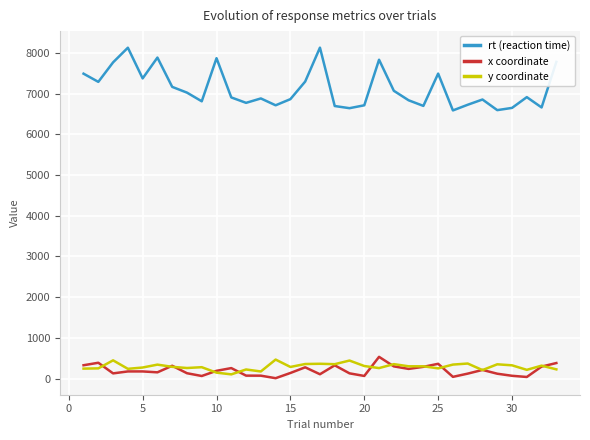

Which series has the largest range (max minus min)?

rt (reaction time)